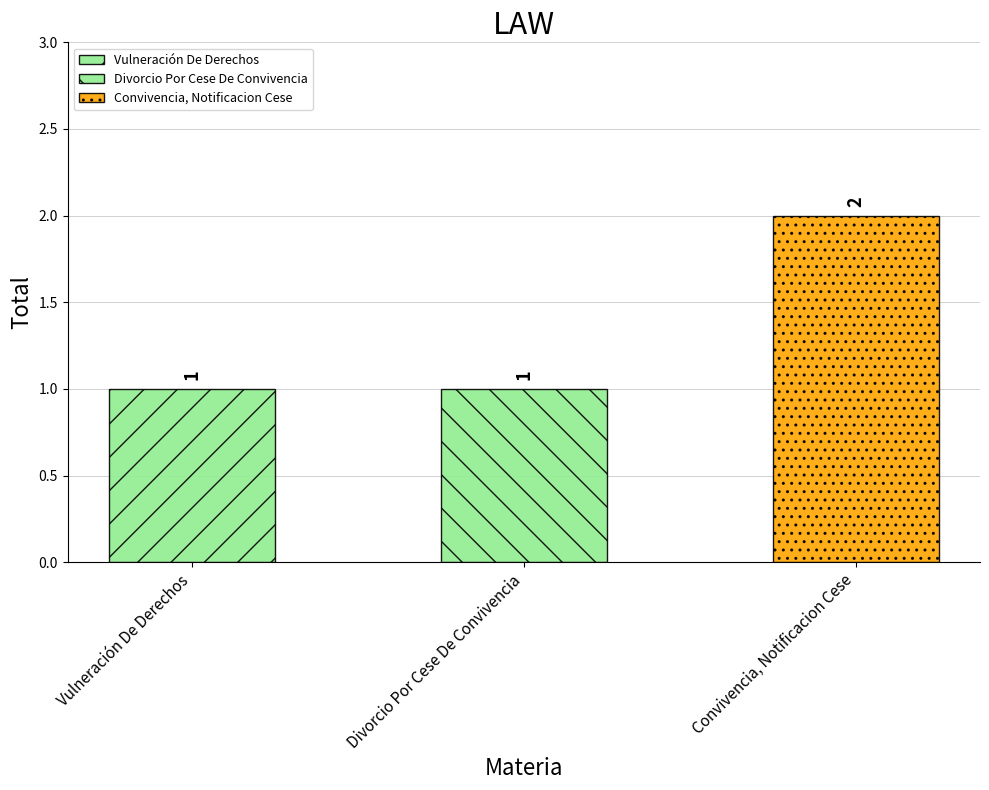

Count the number of values greater than 1.

1